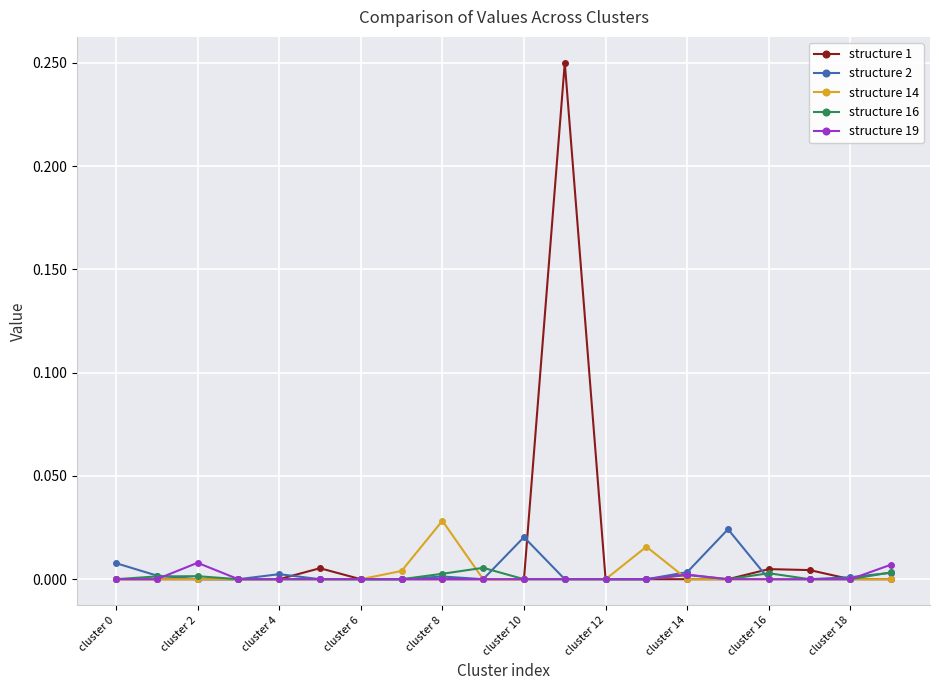

What are all the series names shown in the legend?

structure 1, structure 2, structure 14, structure 16, structure 19